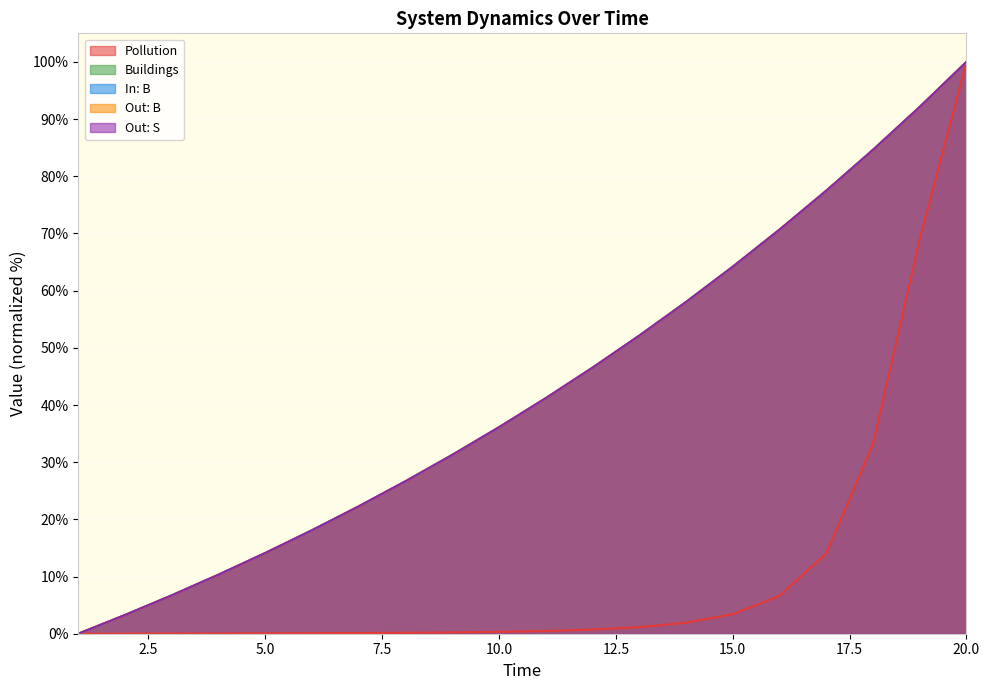

Rank the series by their maximum value, from highest to lowest.

Pollution, Out: B, In: B, Out: S, Buildings